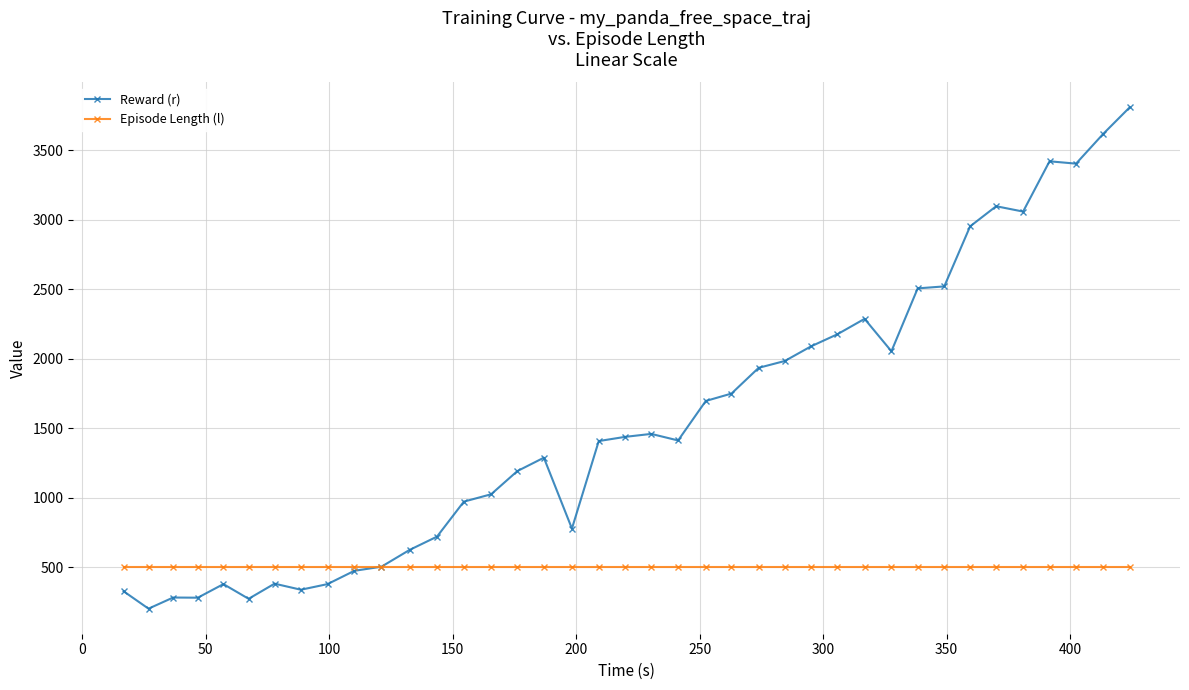

How many lines are shown in the chart?

2